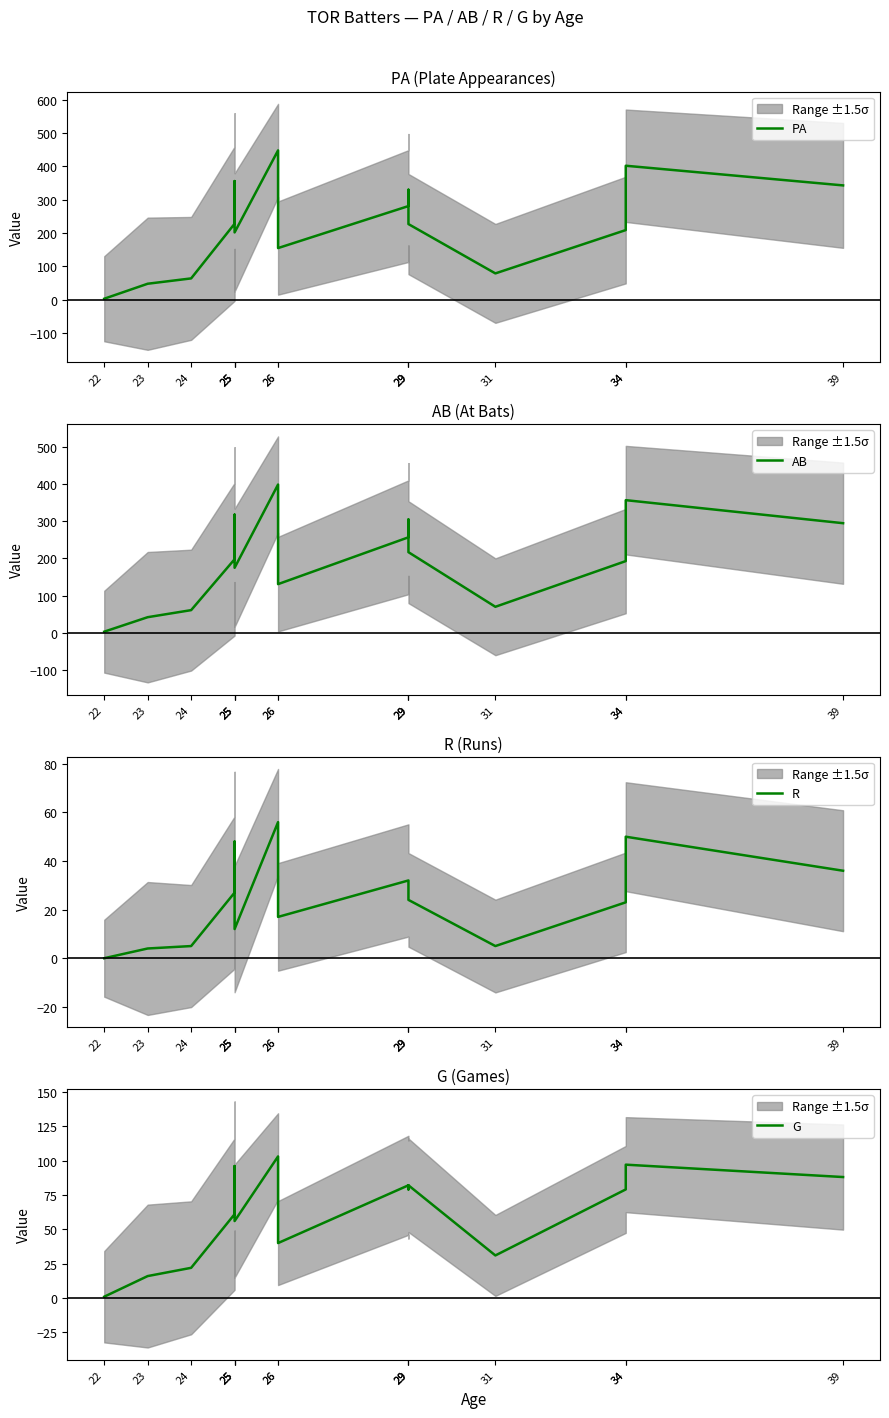

In G, how many points are higher than both neighbors (excluding endpoints)?

5